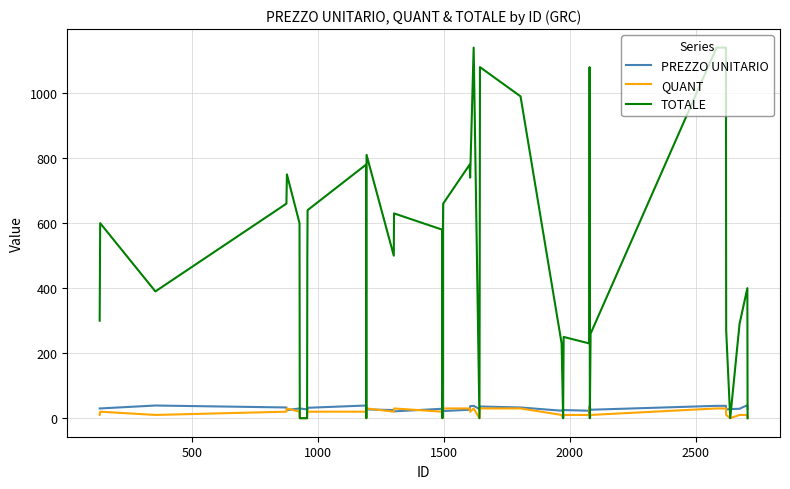

Does the chart display data point markers on the line(s)?

No